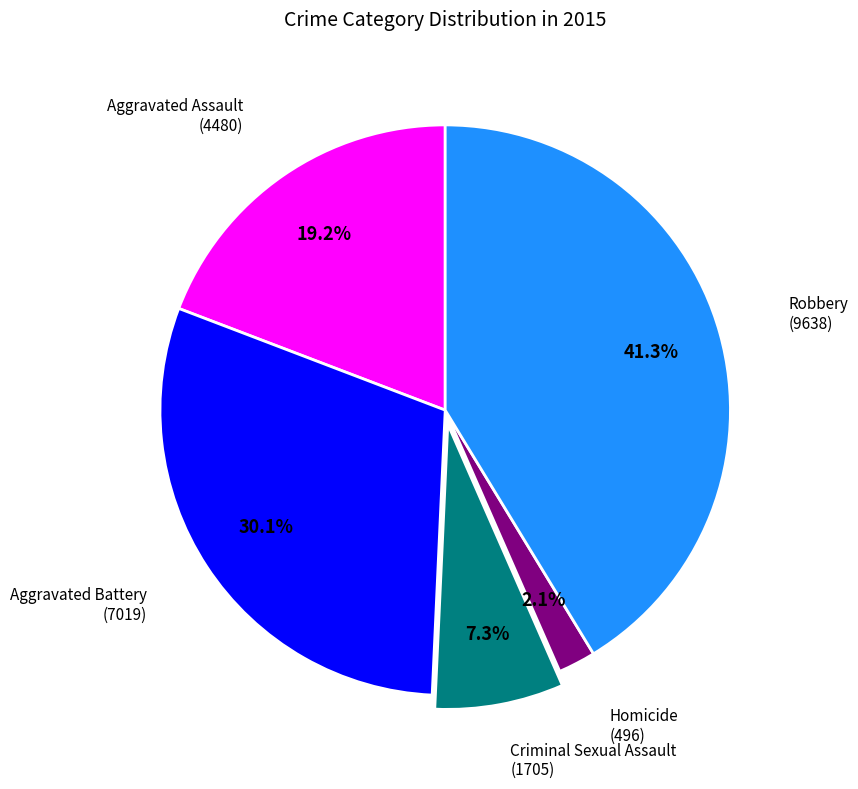

Is there any slice that represents more than half of the pie?

No